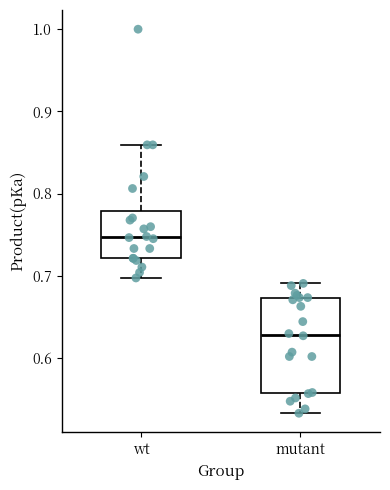

Reading left to right, transcribe this box plot: for each box, give where its median line is, the range the box spans, and where its two whiskers end, as read against the y-axis. The values are not printed on the chart, so give them approximately, as read against the axis.

wt: median 0.75, box 0.72 to 0.78, whiskers 0.70 to 0.86
mutant: median 0.63, box 0.56 to 0.67, whiskers 0.53 to 0.69